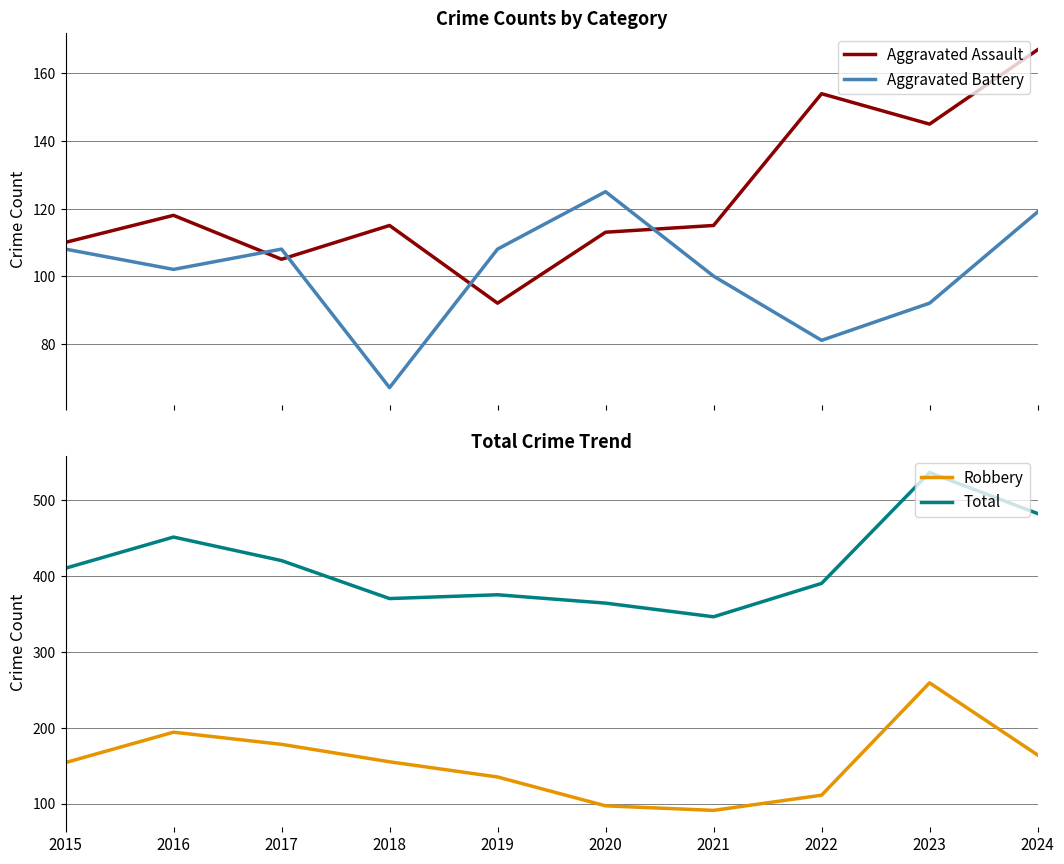

Which has a higher value, 2017 or 2018?

2018